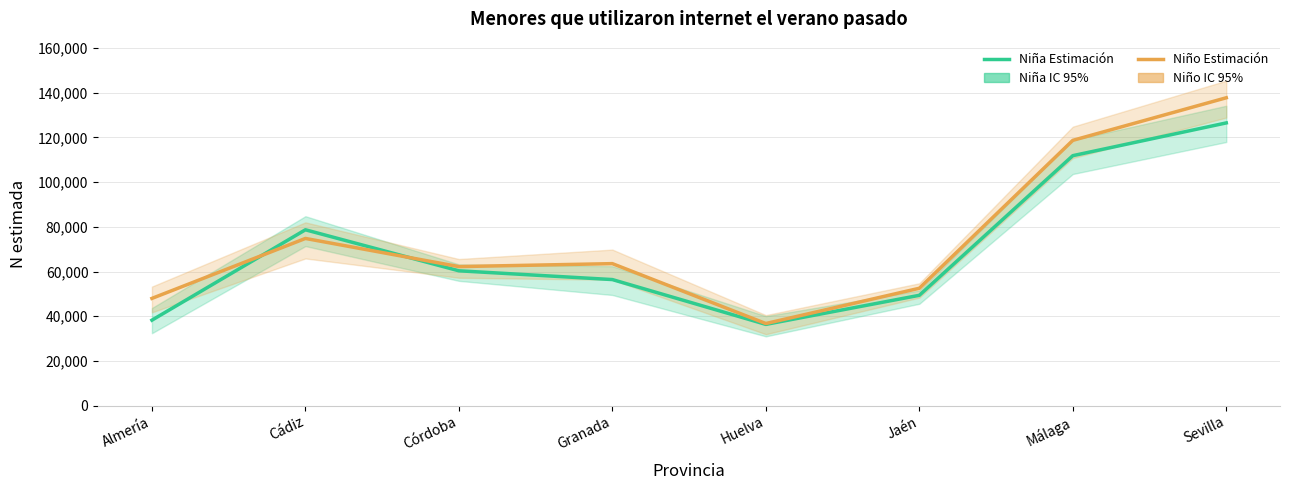

How many values in the Niña Estimación series exceed 60336?

3